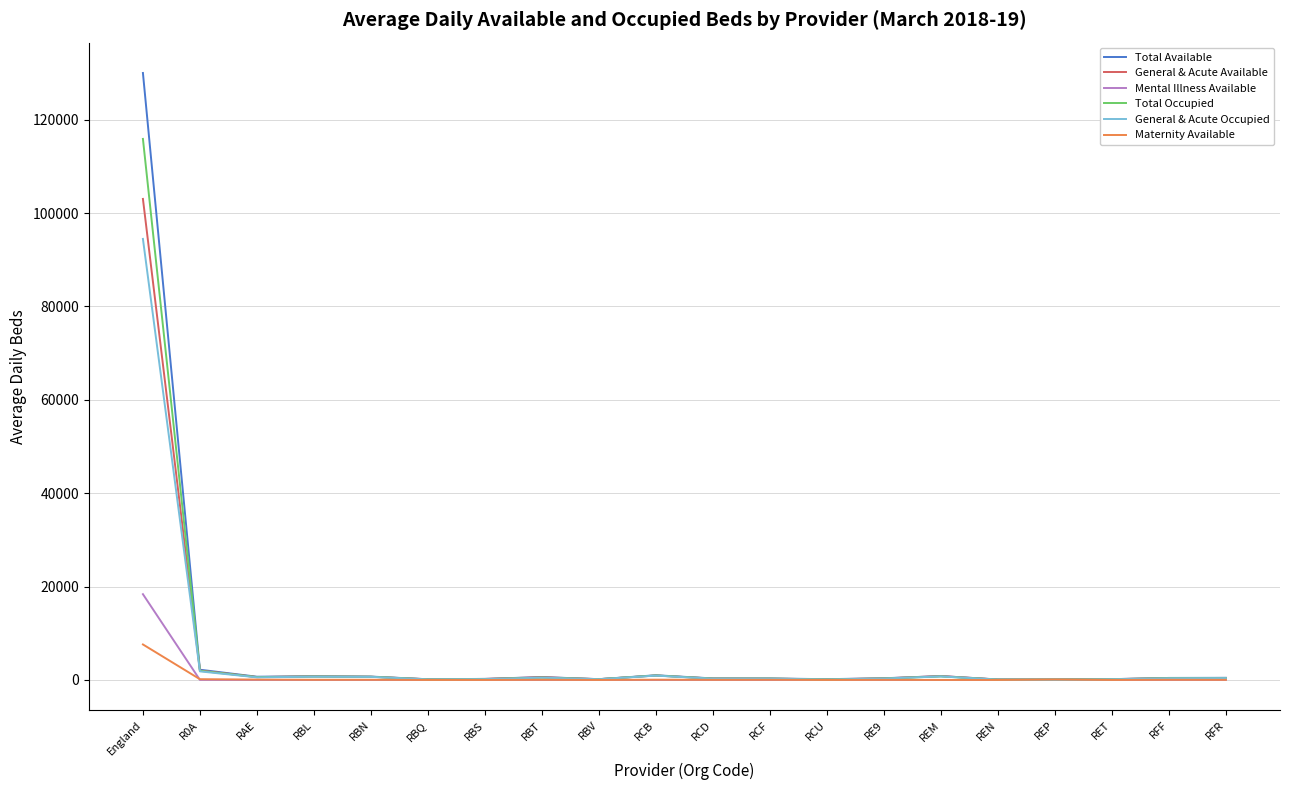

Is it true that Total Occupied equals 285.4 at RCF?

True